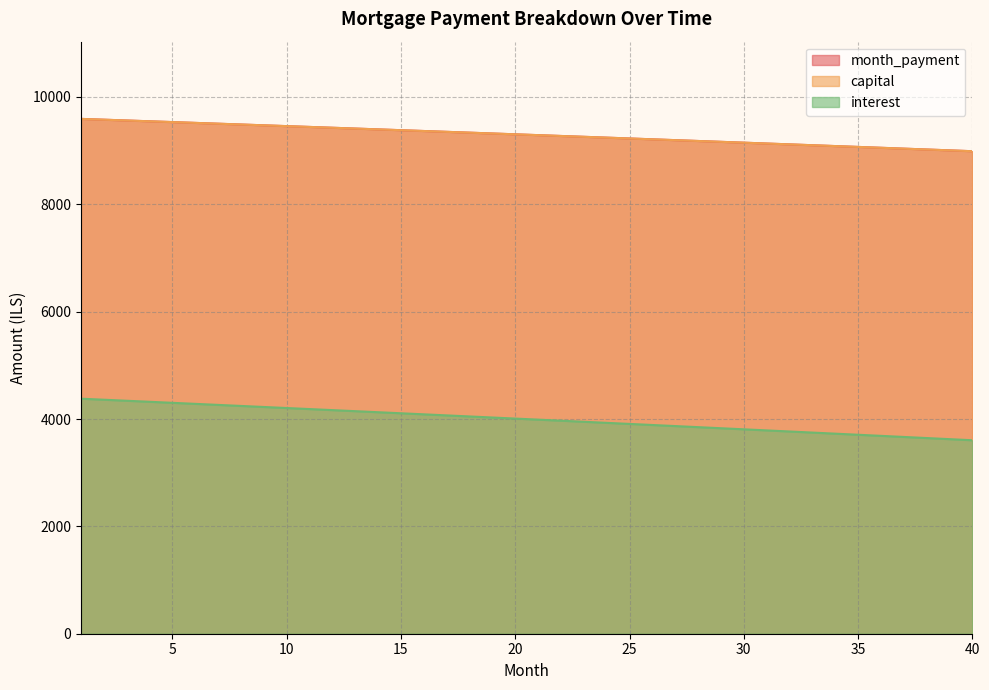

Count the number of categories in the chart.

40